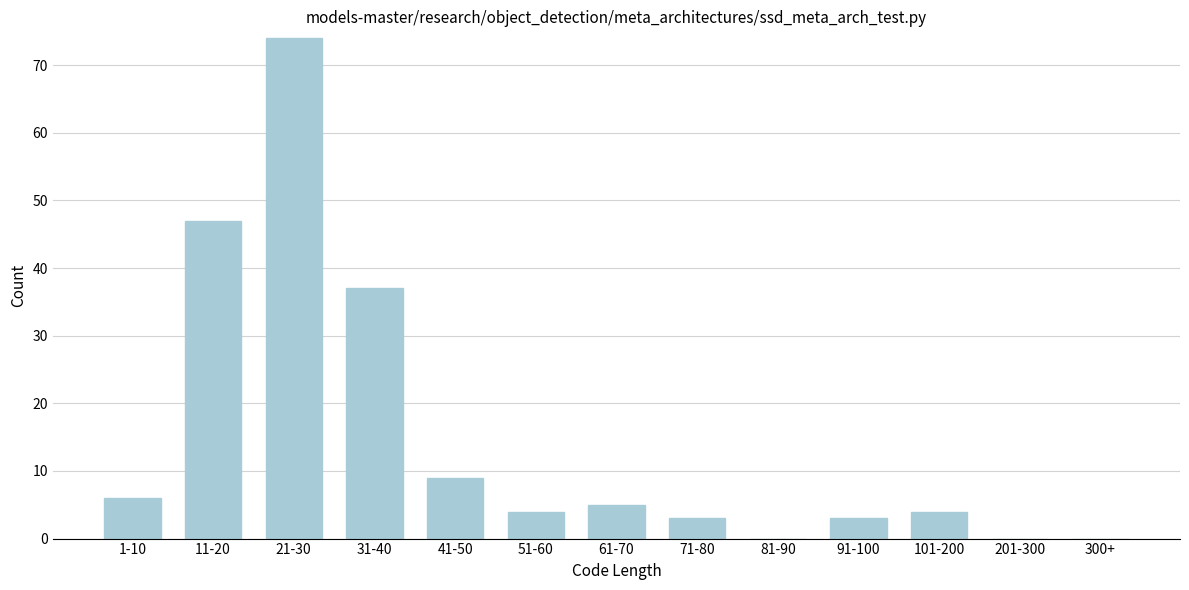

Reading left to right, transcribe all the data shown in this chart.

1-10=6	11-20=47	21-30=74	31-40=37	41-50=9	51-60=4	61-70=5	71-80=3	81-90=0	91-100=3	101-200=4	201-300=0	300+=0